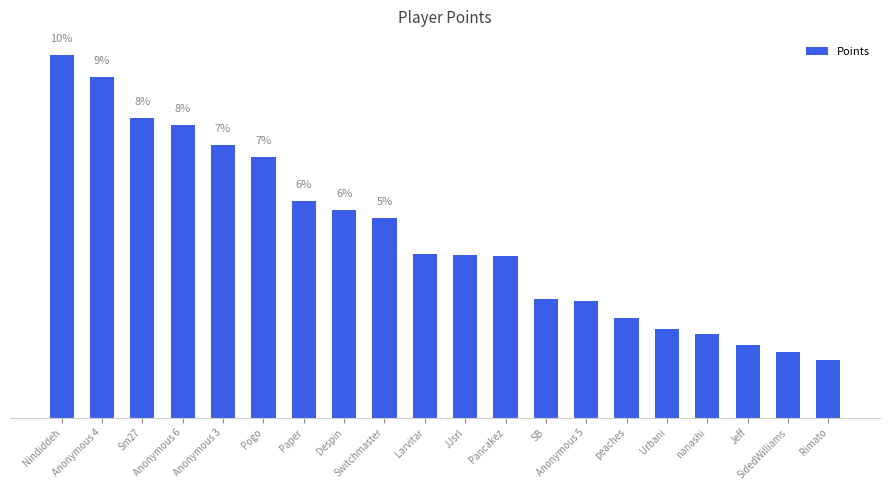

List the labels in order of value, largest first.

Nindiddeh, Anonymous 4, Sm27, Anonymous 6, Anonymous 3, Pogo, Paper, Despin, Switchmaster, Larvitar, JJsrl, Pancakez, SB, Anonymous 5, peaches, Urbani, nanashi, Jeff, SidedWilliams, Rimato